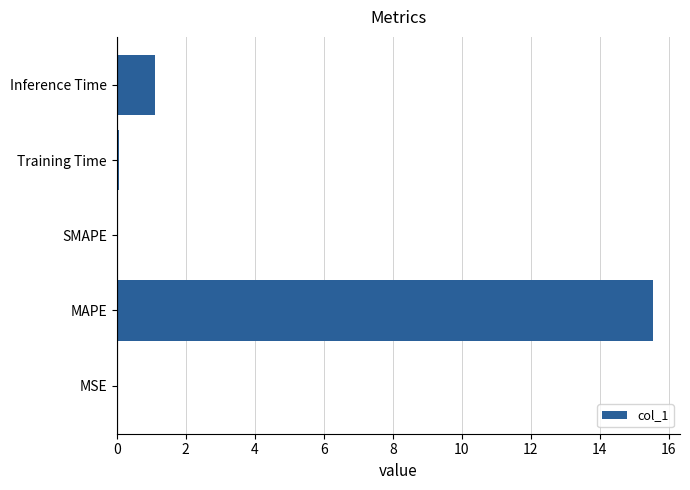

At which label is the value closest to 7?

Inference Time